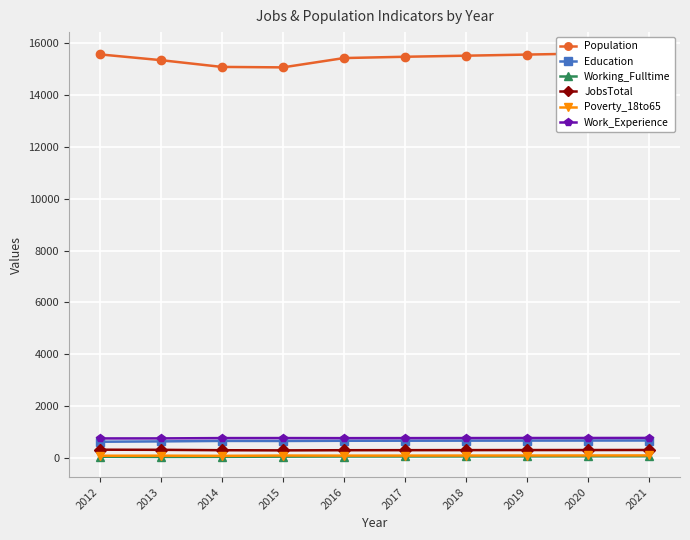

Between 2012 and 2021, which is larger?

2021